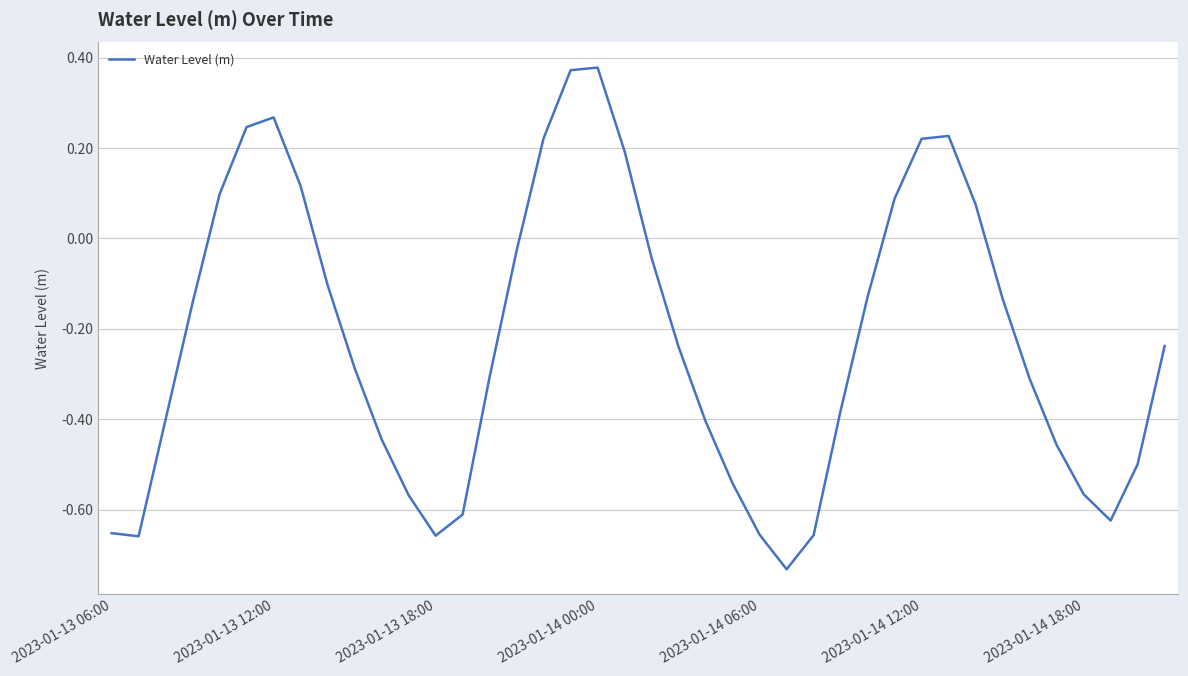

What is the difference between the maximum and minimum values?

1.1